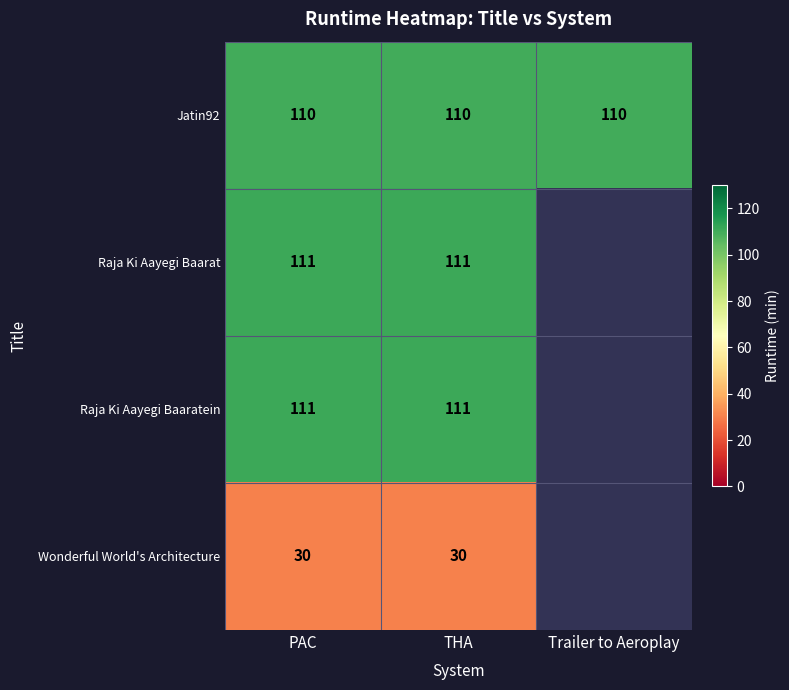

What is the spread (max minus min) of values at THA?

81